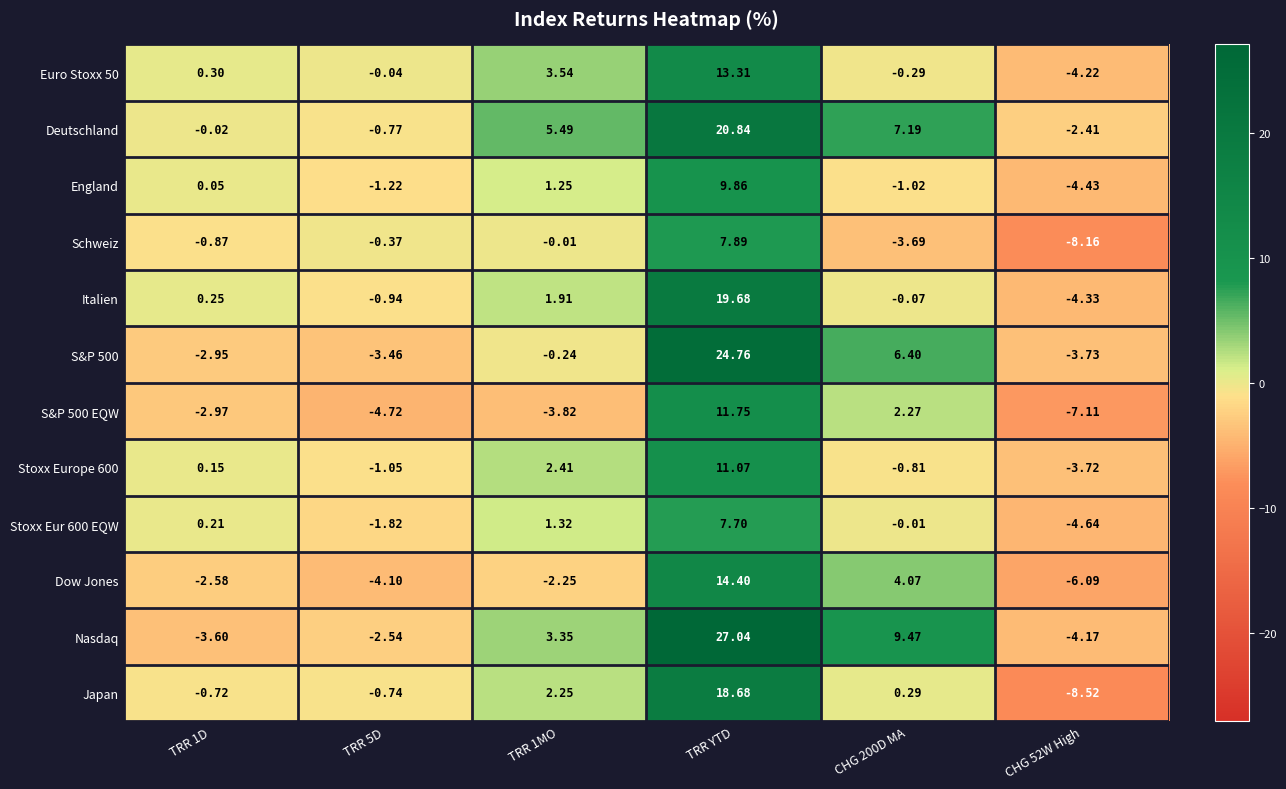

Where does the Dow Jones series first go above -2?

TRR YTD